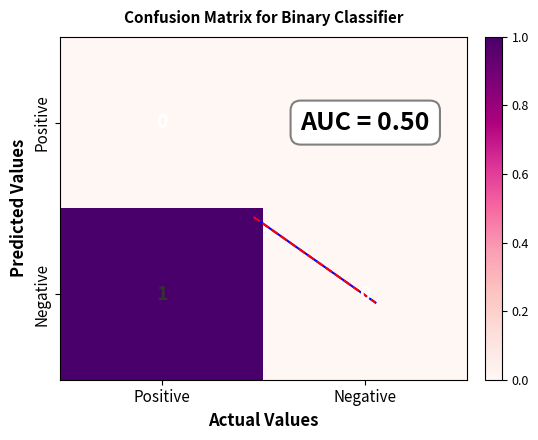

True or false: Positive has a value of 0 at Negative.

True